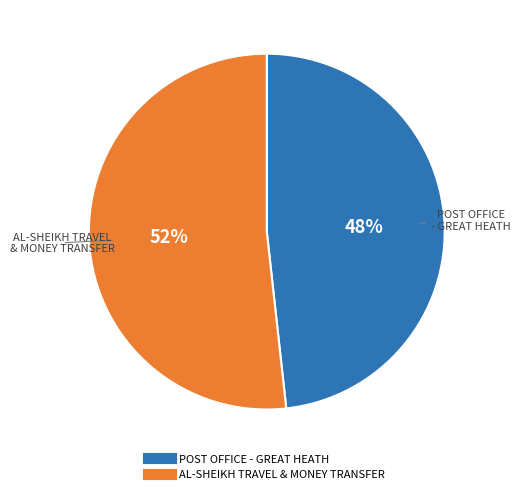

True or false: AL-SHEIKH TRAVEL & MONEY TRANSFER accounts for 63% of the total.

False